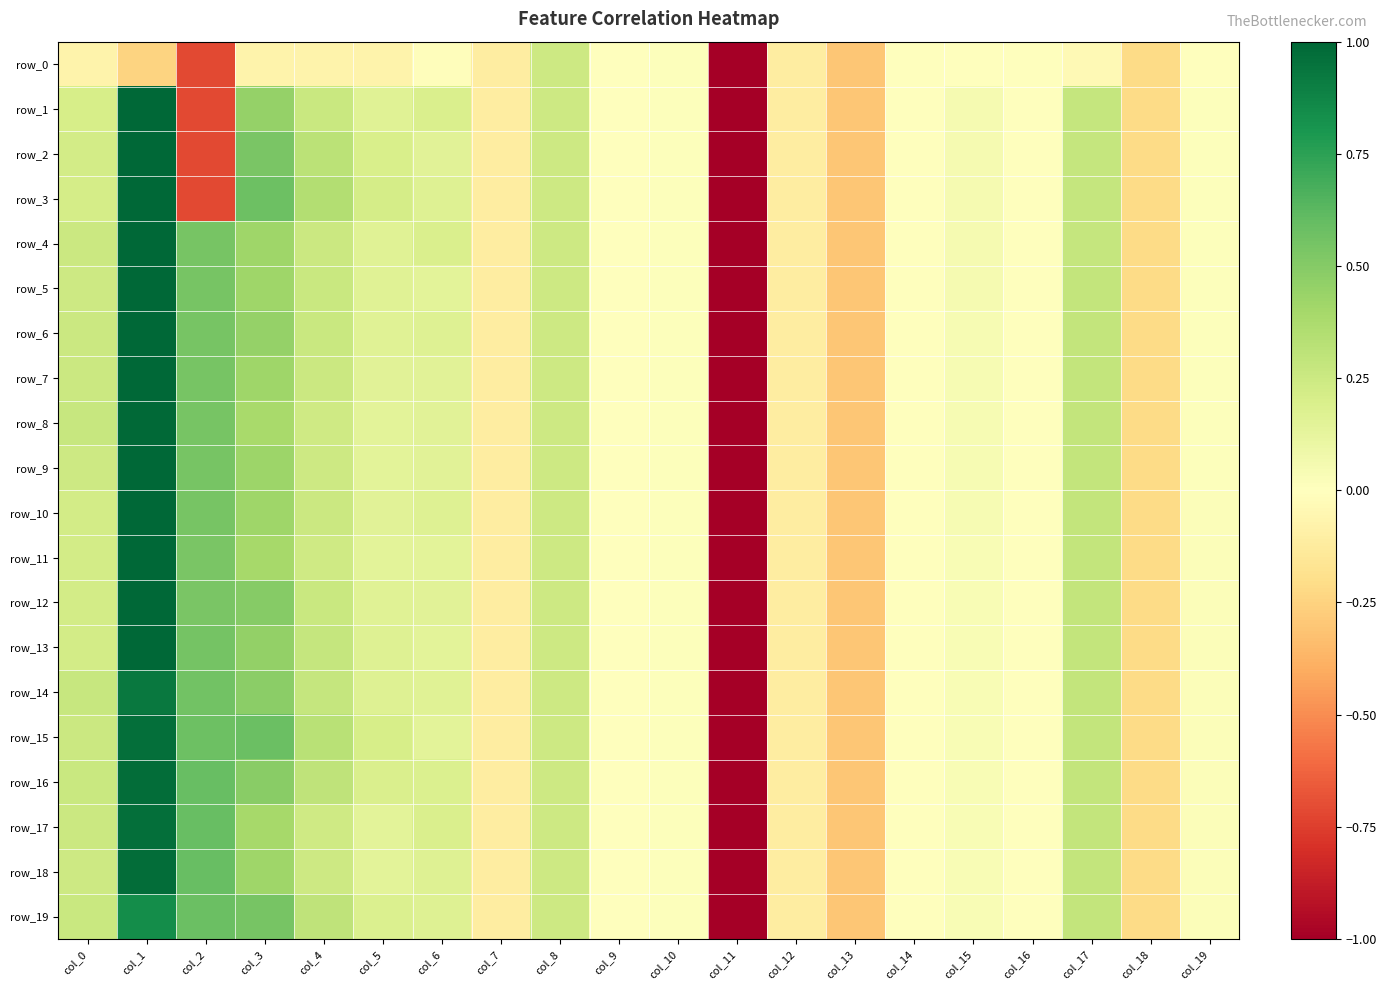

What is the difference between the maximum and minimum values in the row_5 series?

2.0